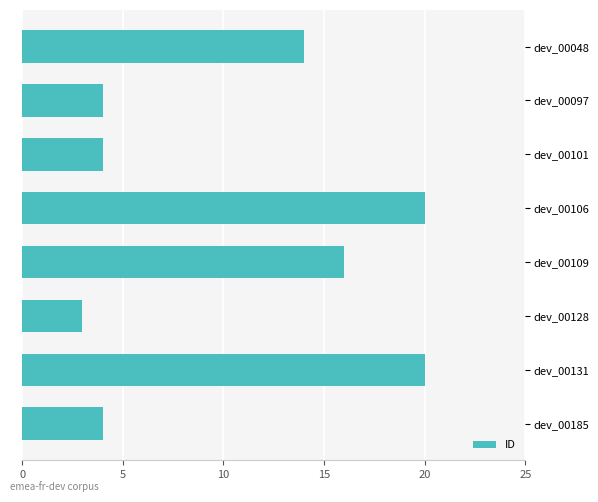

How many bars are there in total?

8